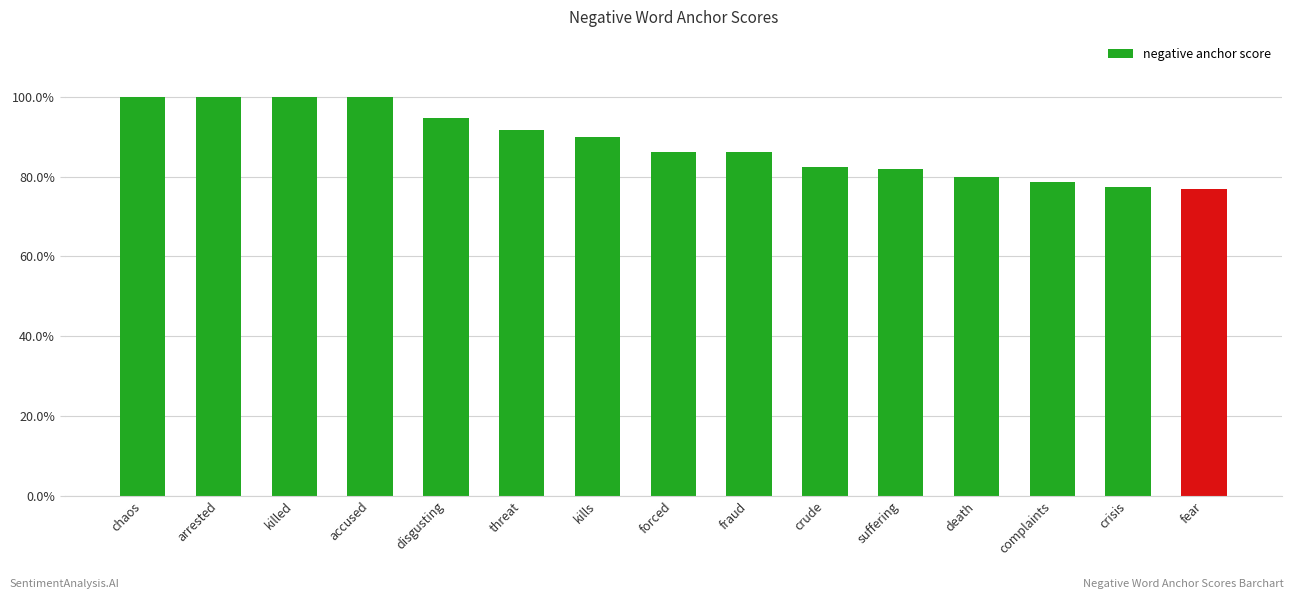

What is the approximate value at chaos?

1.0